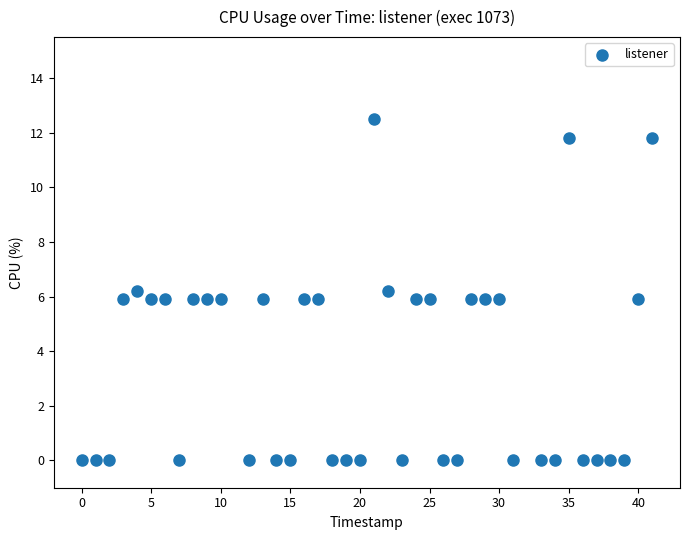

What is the range of Y values (max minus min)?

12.5